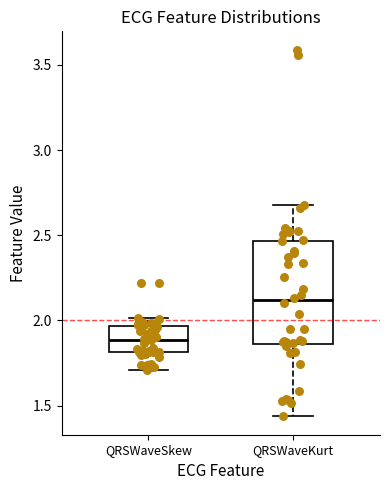

Where does the median line of the box for QRSWaveKurt sit on the y-axis? The values are not printed on the chart, so give them approximately, as read against the axis.

2.10